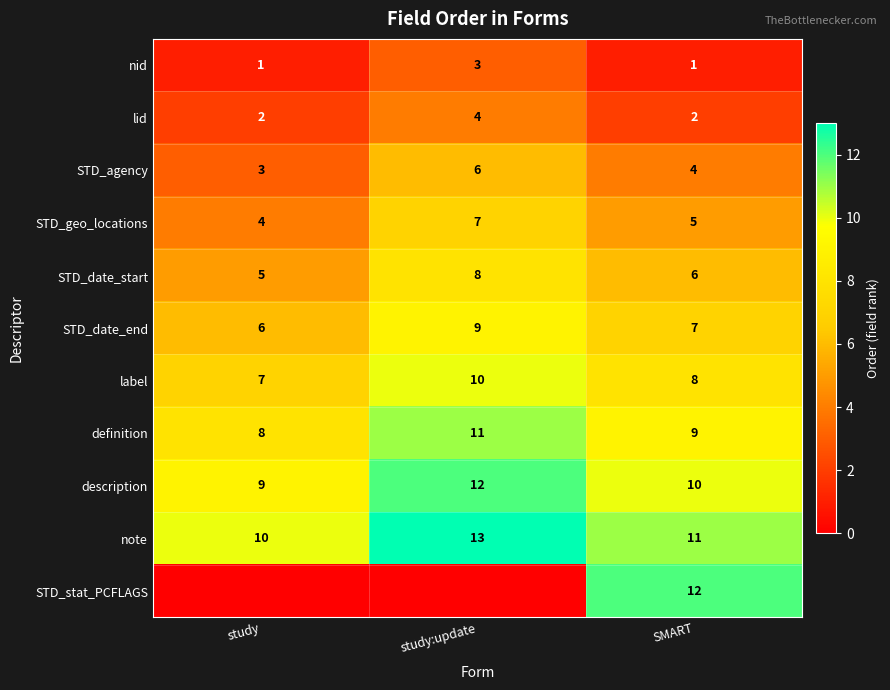

True or false: definition has a value of 4 at SMART.

False